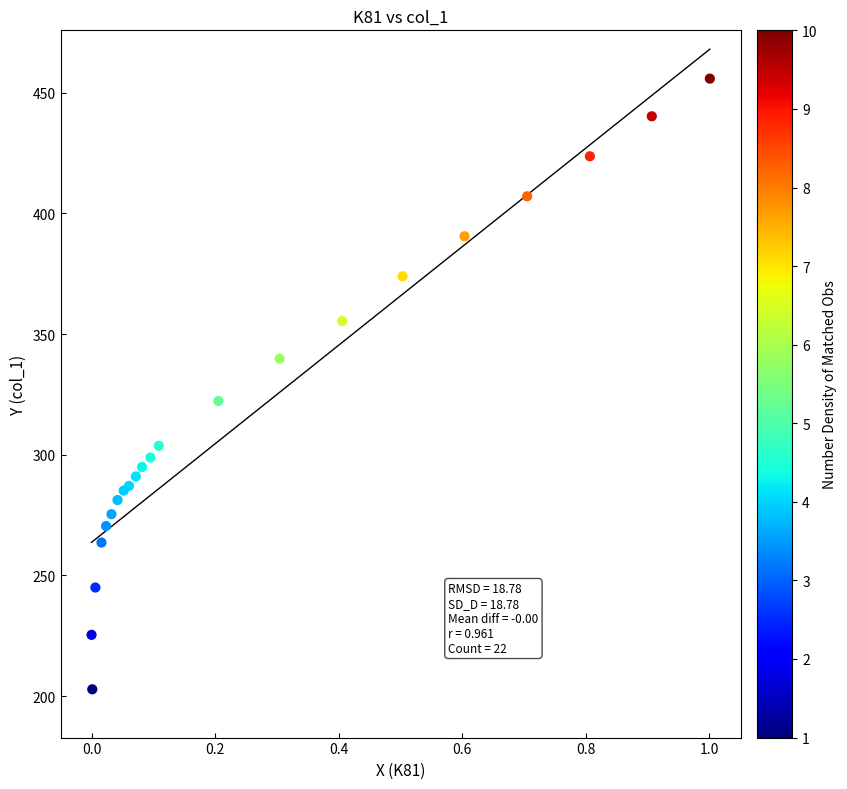

What Y value in the scatter plot is closest to 329?

322.3